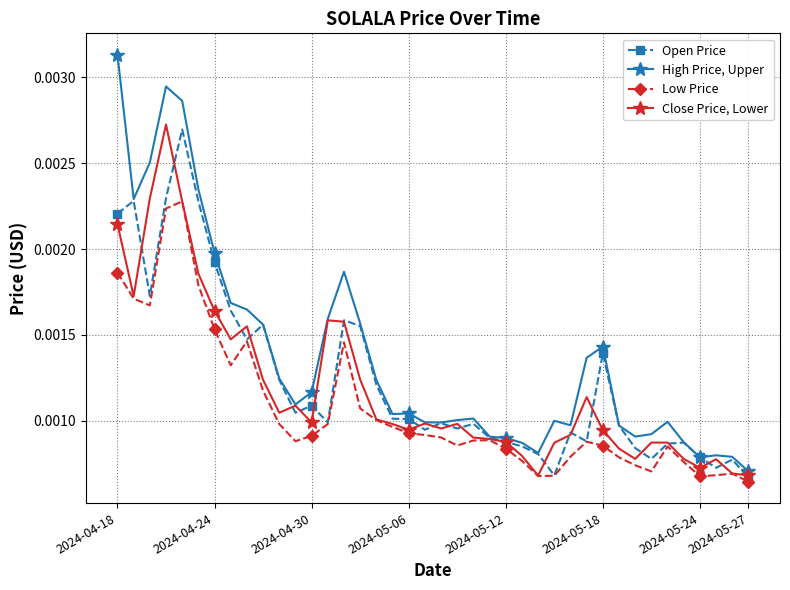

List the series in order of their overall mean, lowest first.

Low Price, Close Price, Lower, Open Price, High Price, Upper